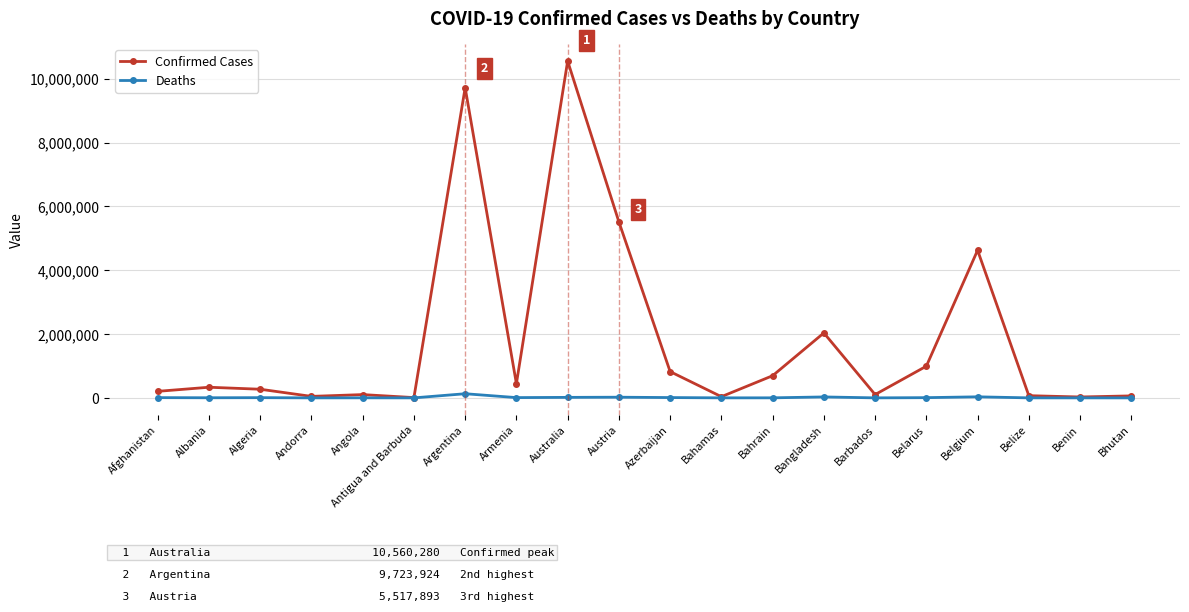

Which label corresponds to the largest value in the chart?

Australia